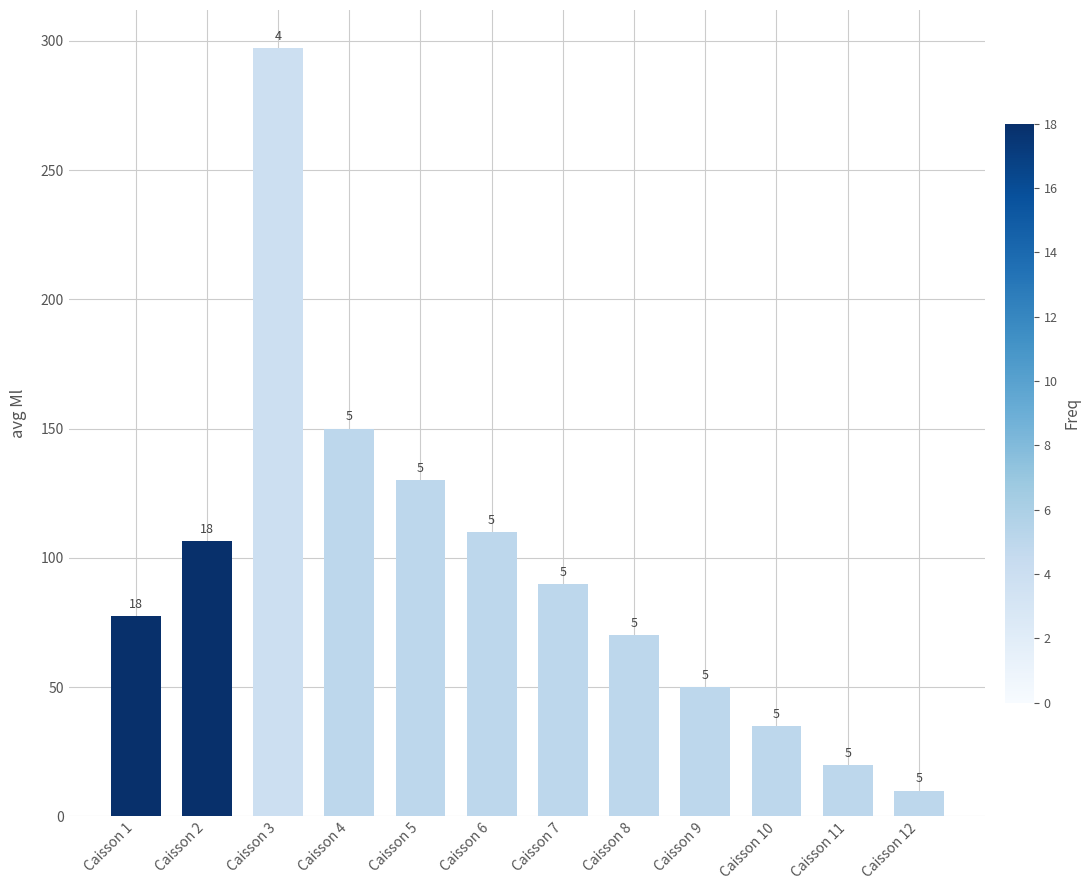

Rank the categories by value from highest to lowest.

Caisson 3, Caisson 4, Caisson 5, Caisson 6, Caisson 2, Caisson 7, Caisson 1, Caisson 8, Caisson 9, Caisson 10, Caisson 11, Caisson 12